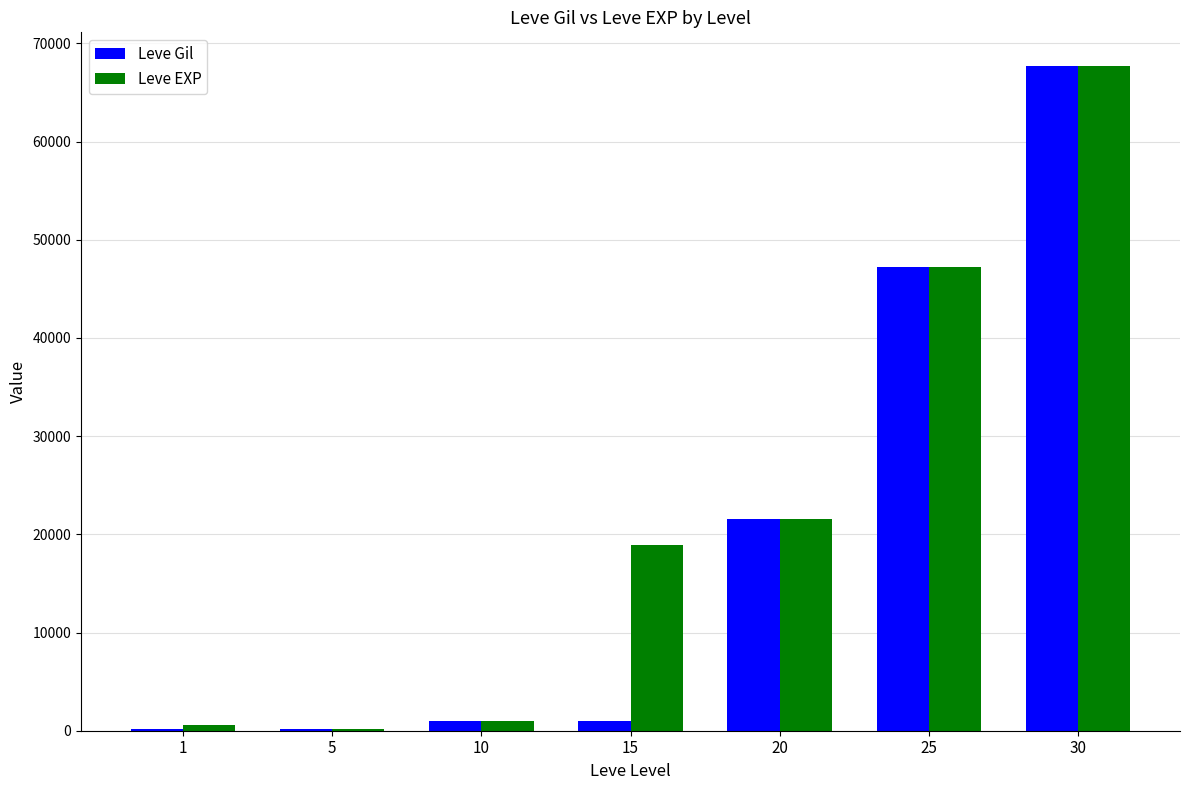

What are all the series names shown in the legend?

Leve Gil, Leve EXP